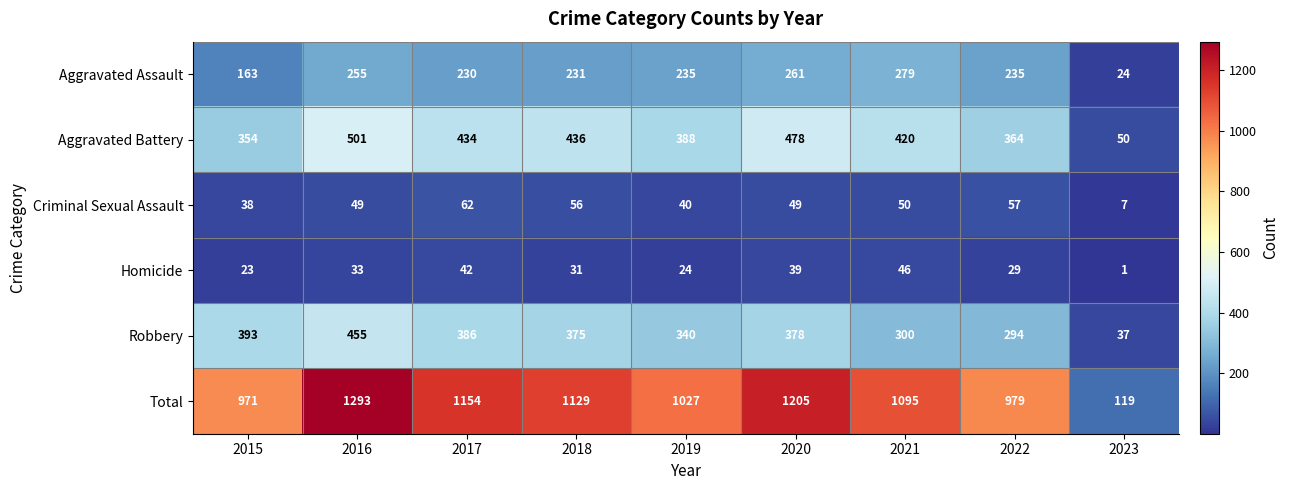

What is the total value across all series at 2019?

2054